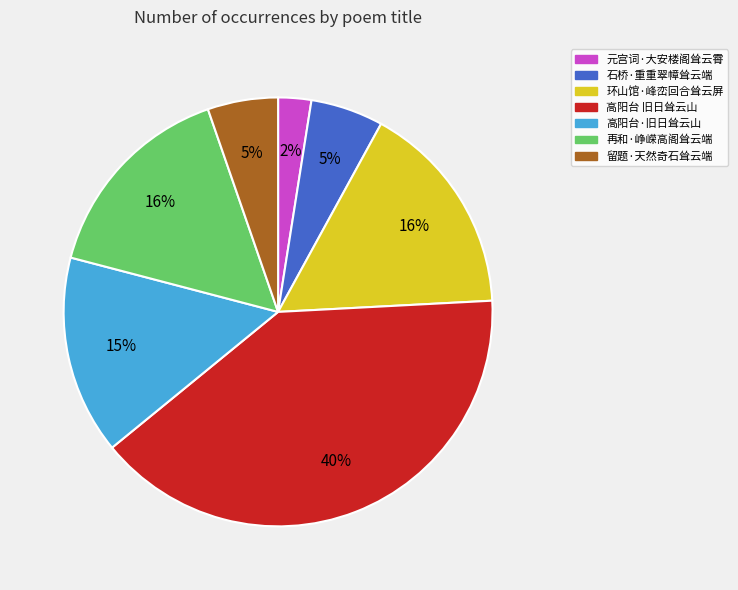

How many segments does this pie chart have?

7